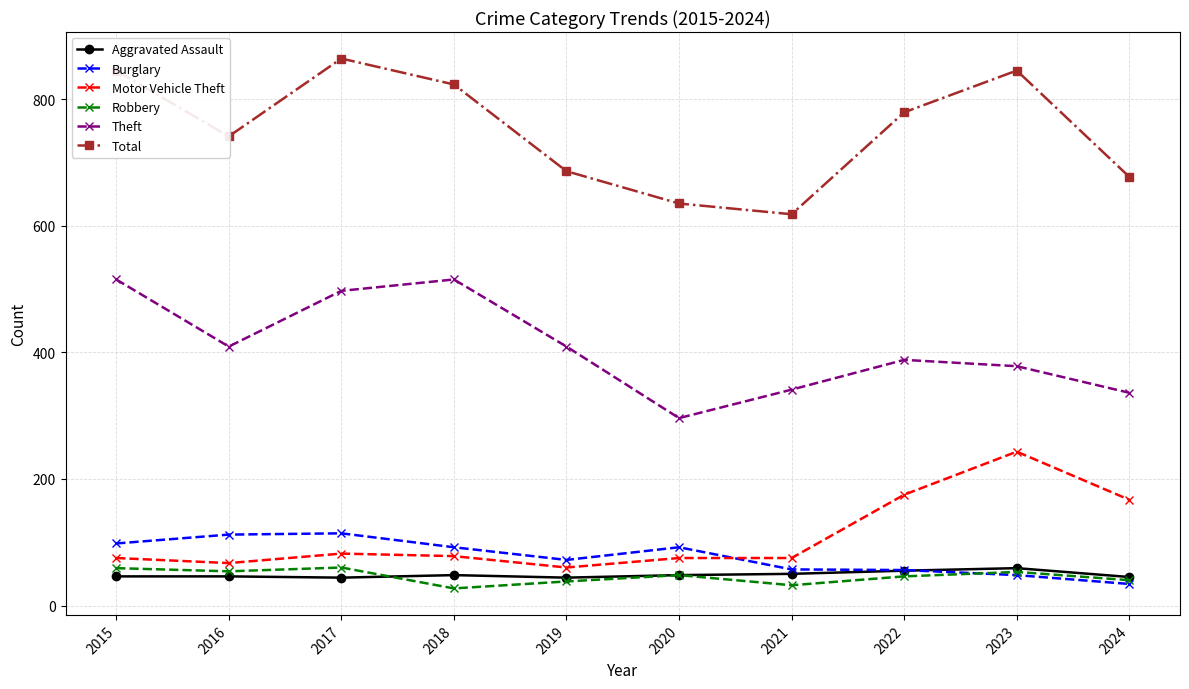

How many distinct data groups are displayed?

6